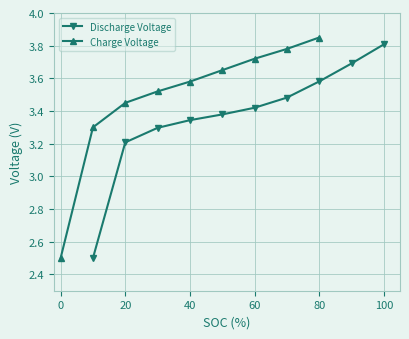

What is the ratio of the value at 70 to the value at 50?

1.0